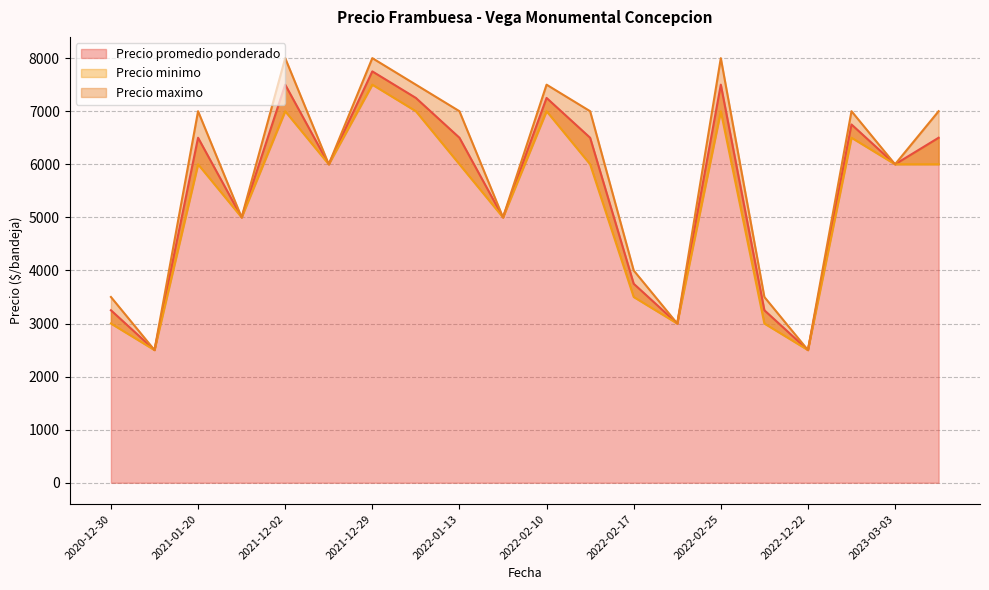

Which category has the highest value in the Precio maximo series?

2021-12-02